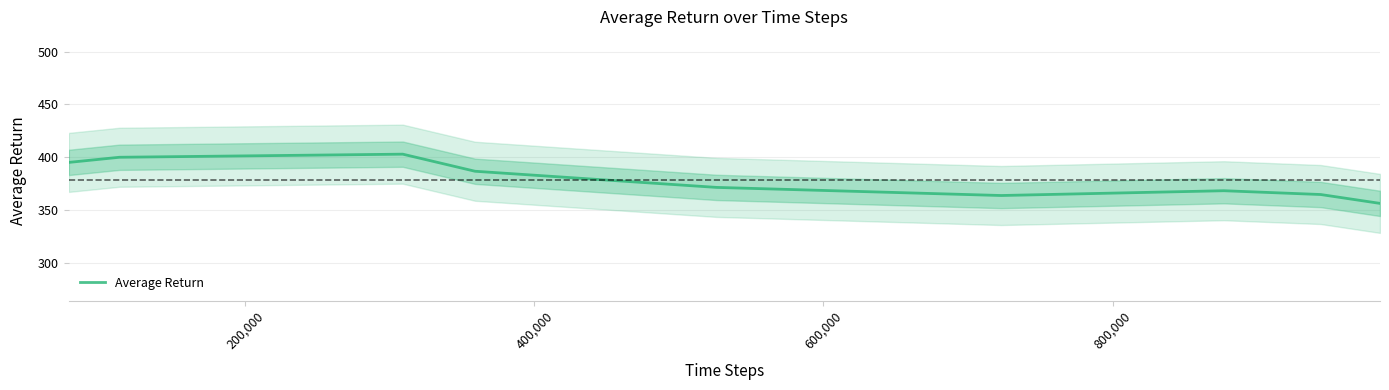

How many values are below 371?

4